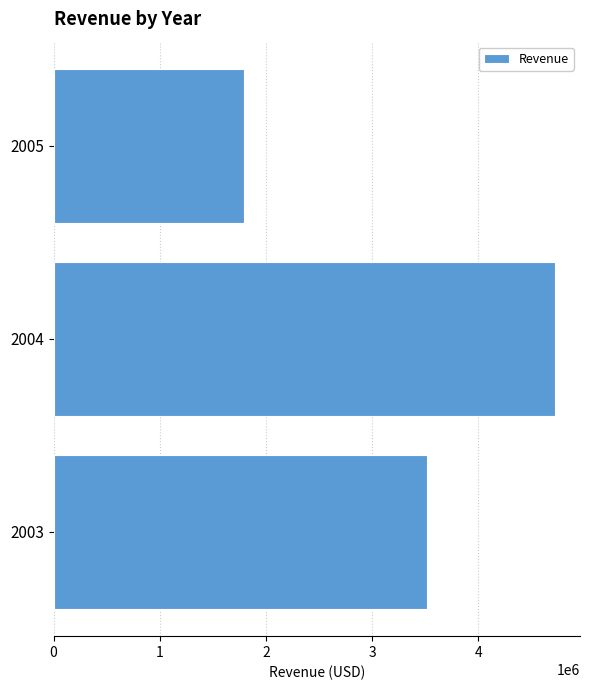

Count the number of values greater than 3516979.

2